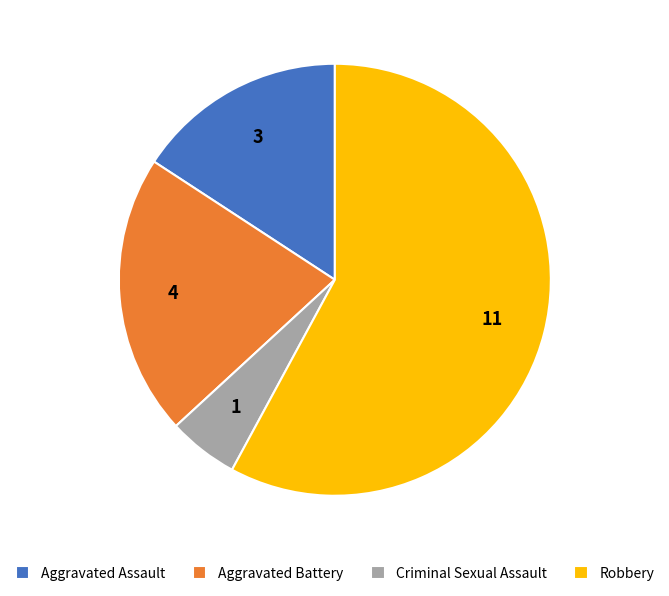

Which slice is the largest?

Robbery